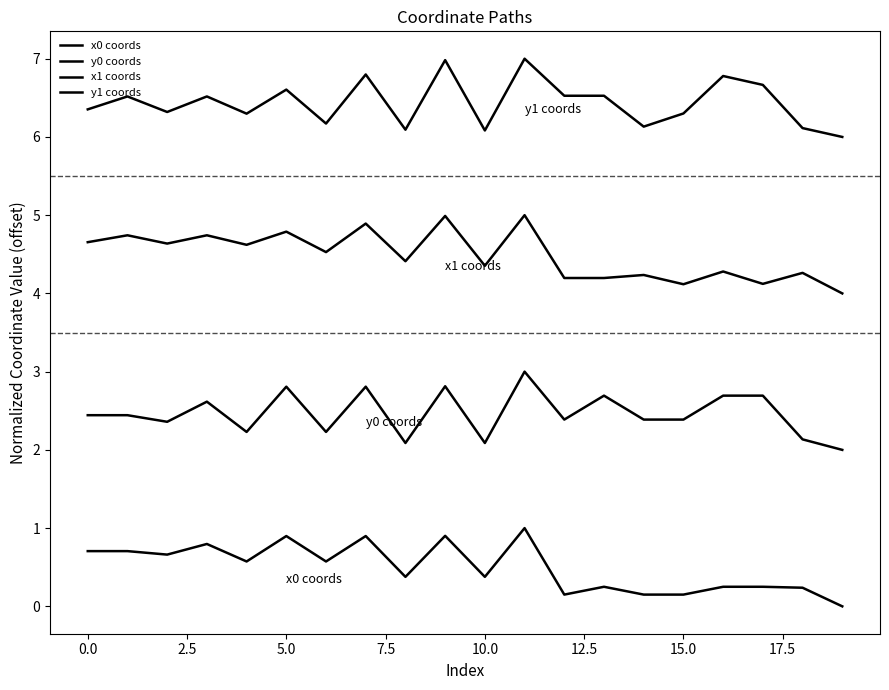

How many lines are shown in the chart?

4